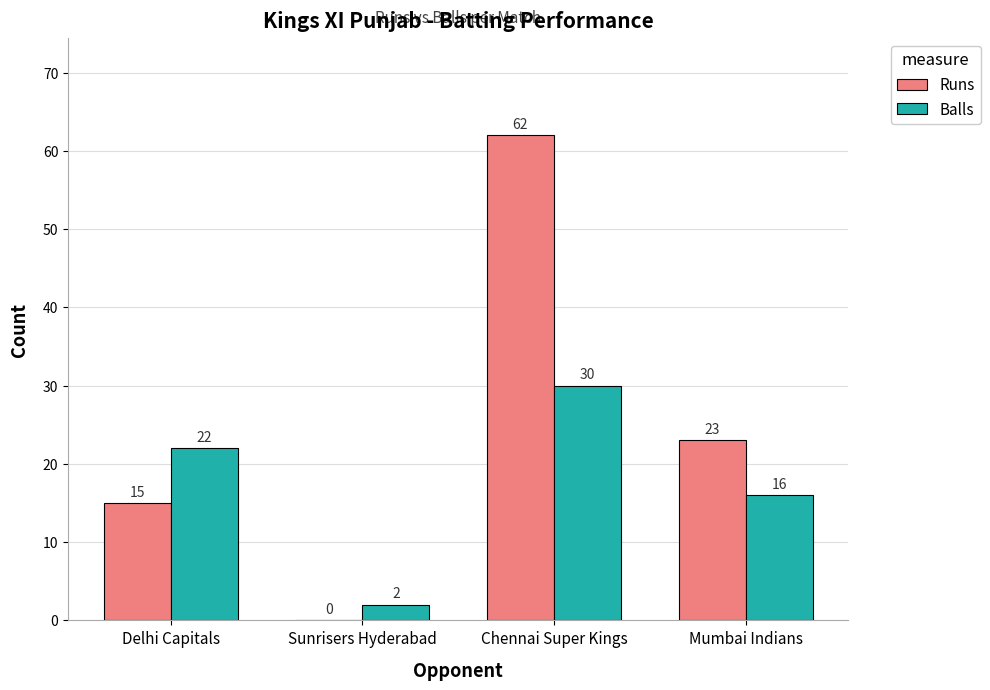

What is the average value of the Runs series?

25